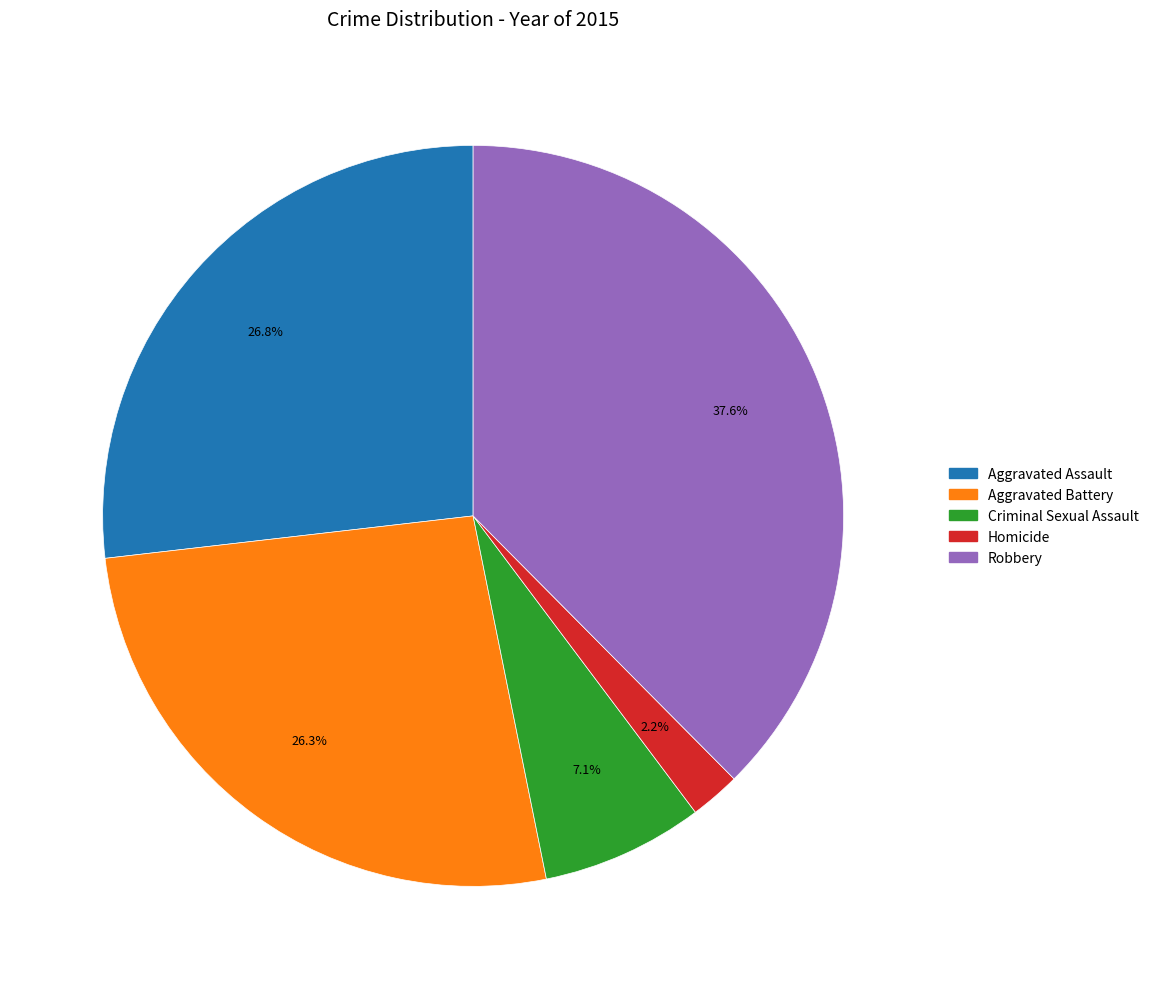

Which category has the smallest portion of the pie?

Homicide